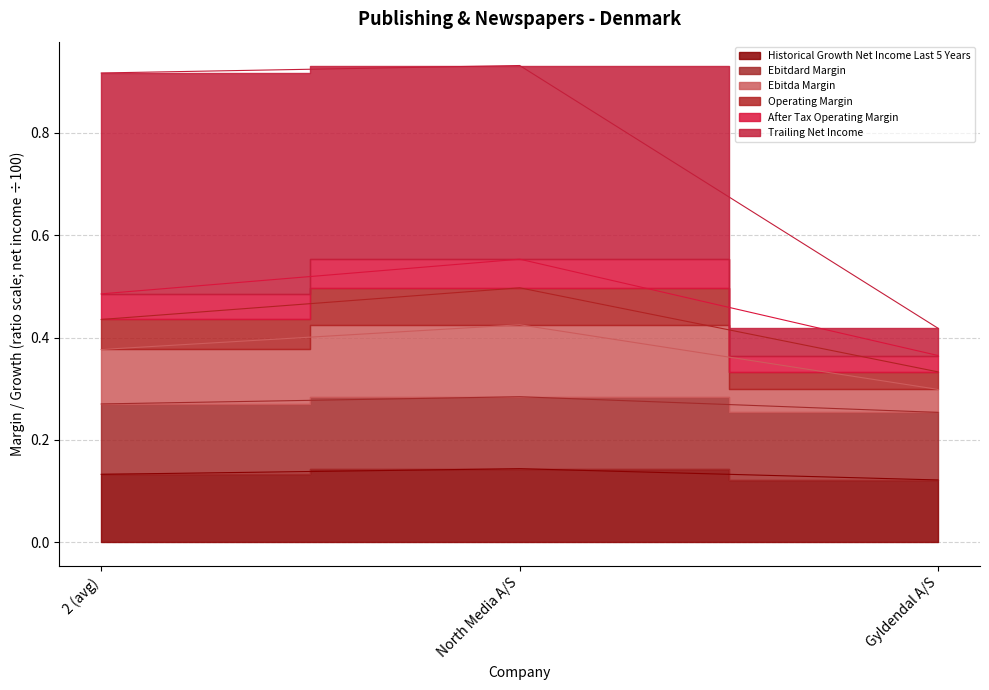

What is the sum of the historical_growth_net_income_last_5_years values at Gyldendal A/S and 2 (avg)?

0.3